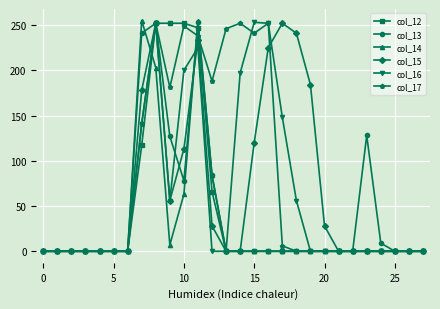

What is the greatest value displayed?

255